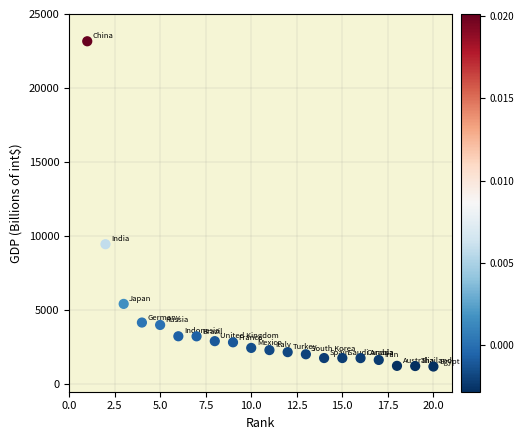

What Y value in the scatter plot is closest to 12180?

9459